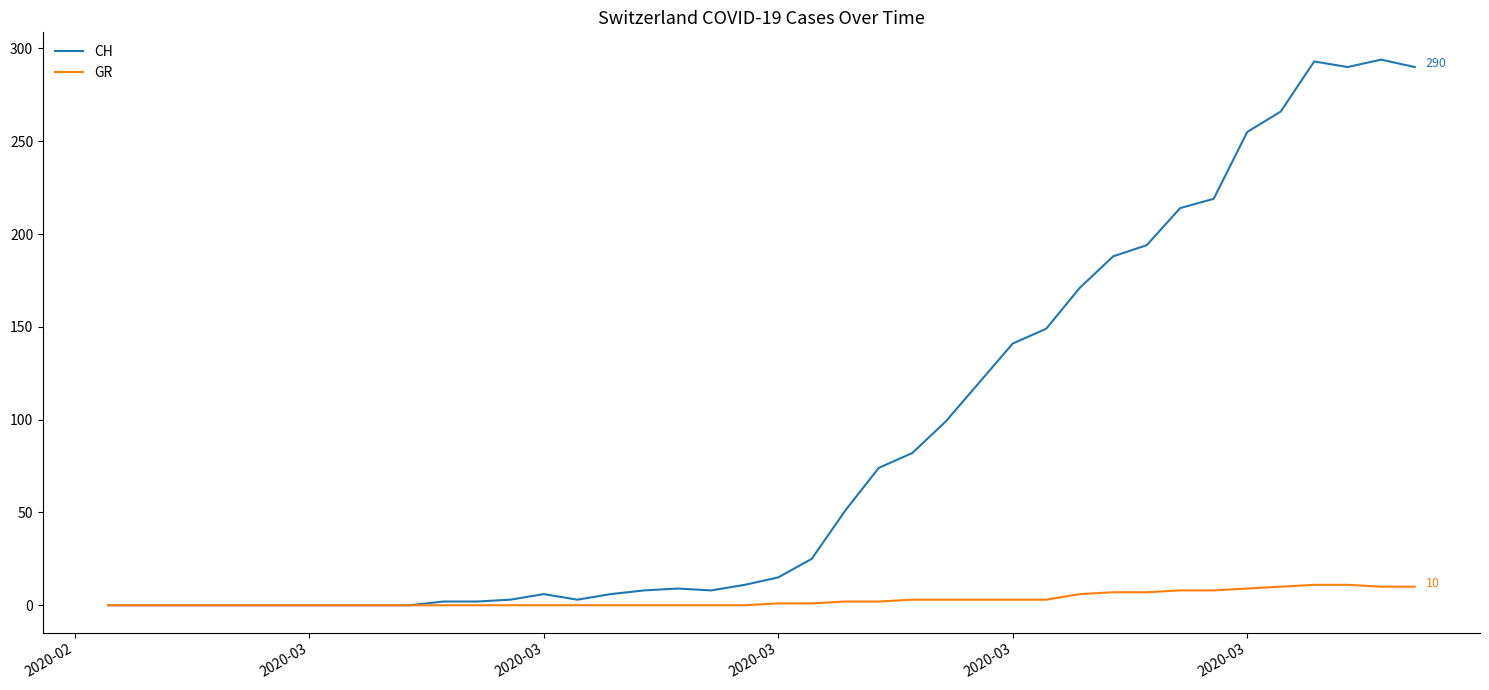

Which series has the largest total across all categories?

CH